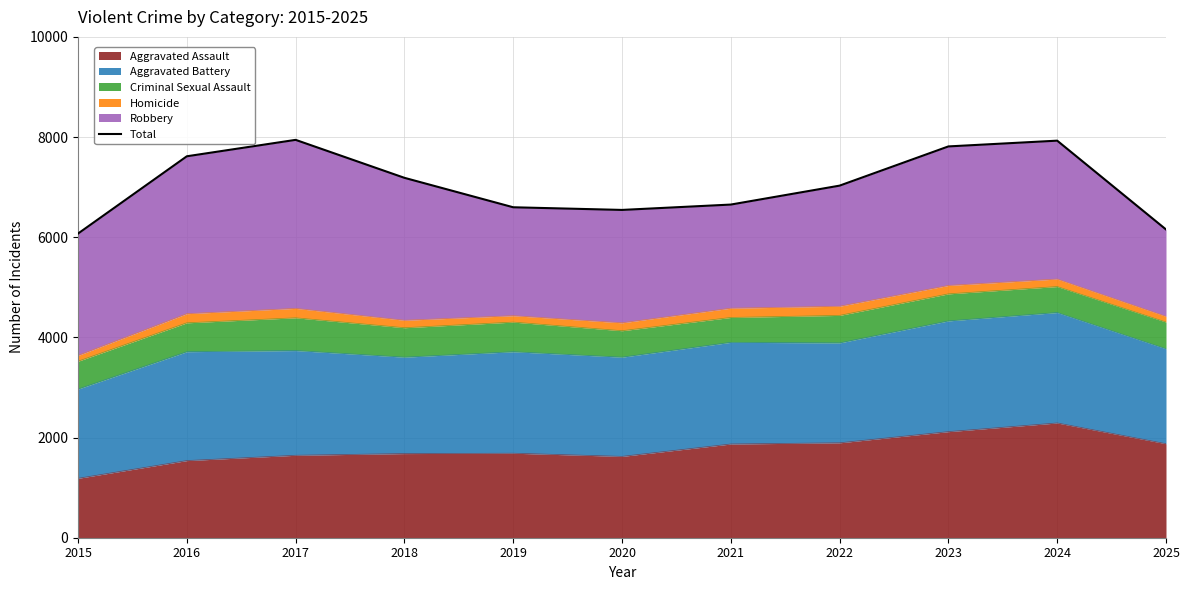

What is the change in value from 2016 to 2017?

+328